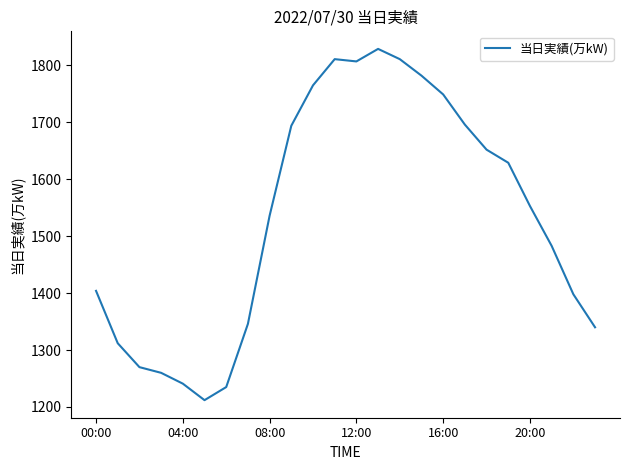

What is the difference between the maximum and minimum values?

617